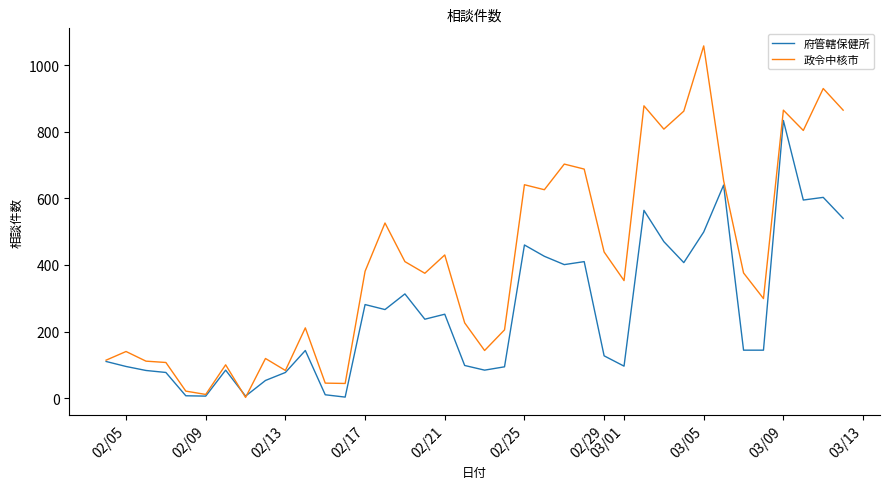

What is the sum of all 政令中核市 values?

15652